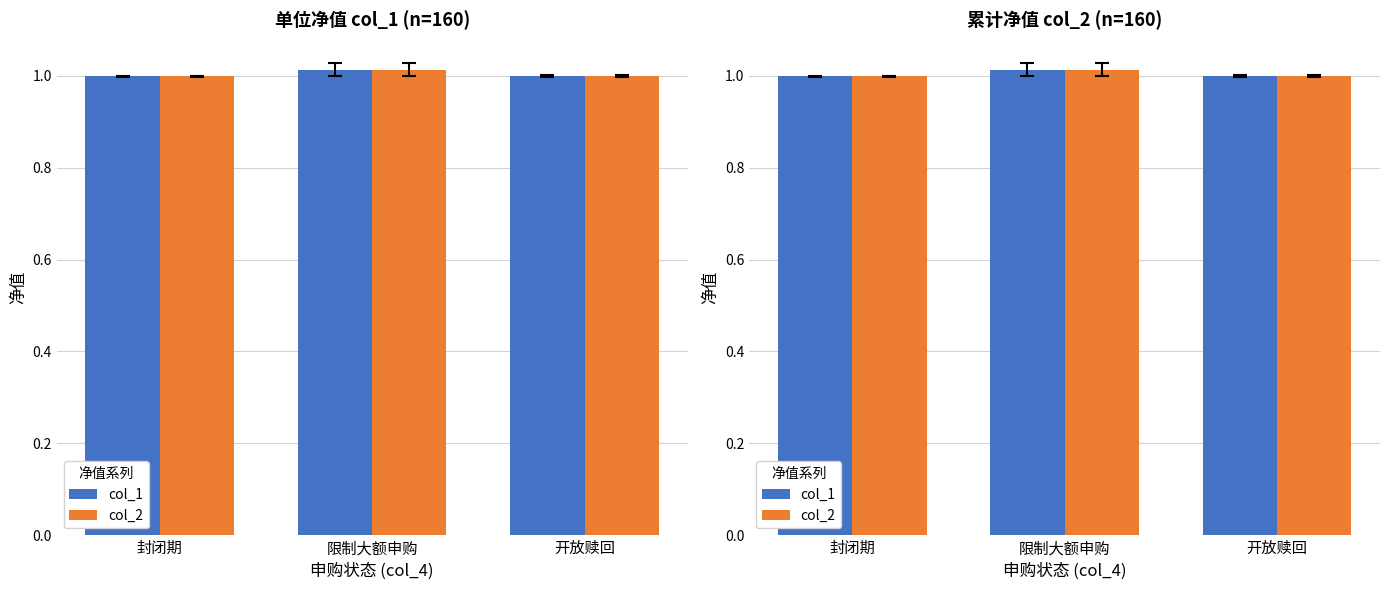

True or false: col_1 has a value of 1.8 at 开放赎回.

False